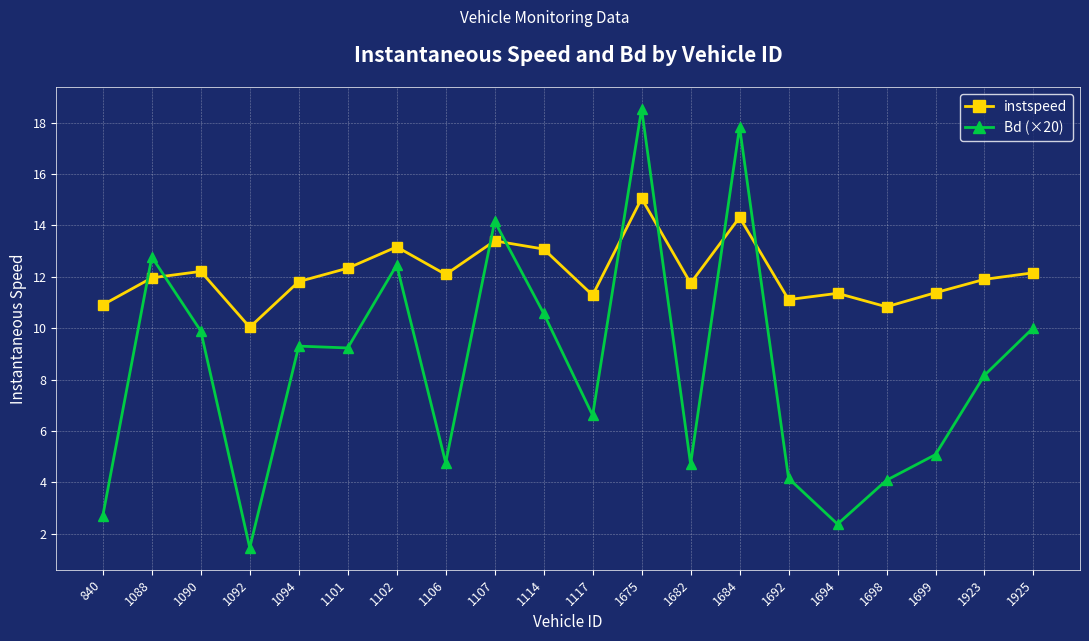

Is it true that Bd (×20) equals 18.5 at 1675?

True